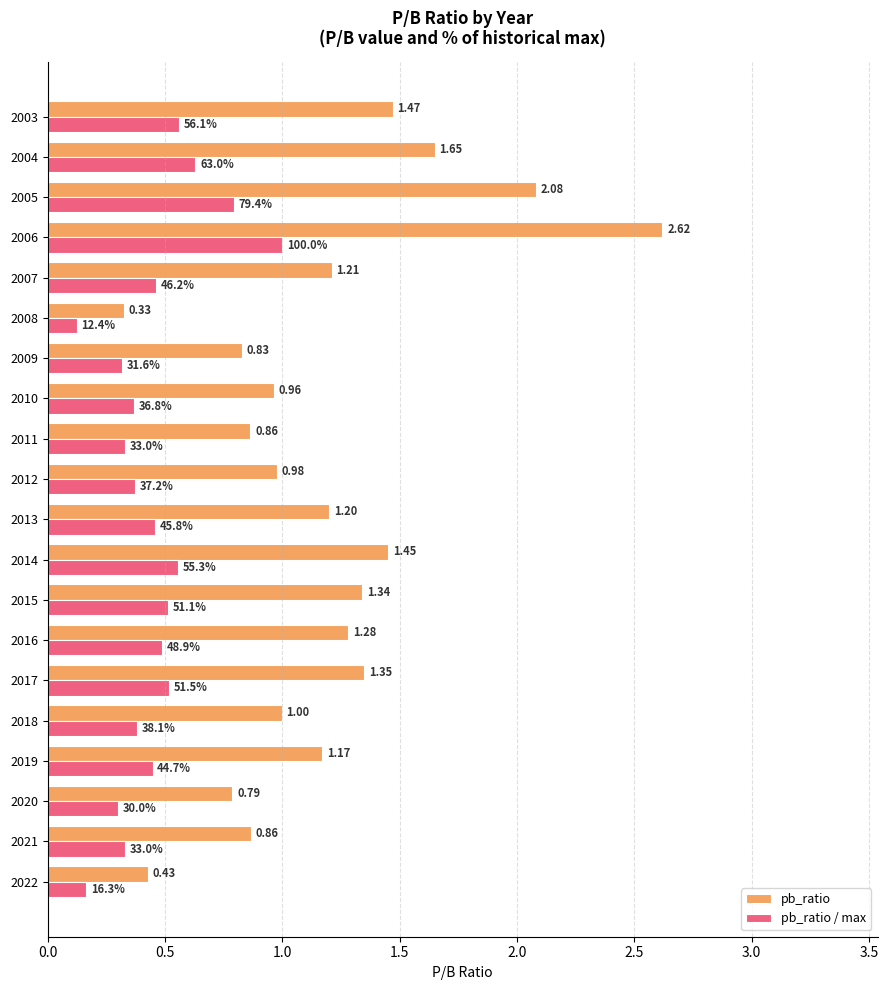

Count the number of categories in the chart.

20